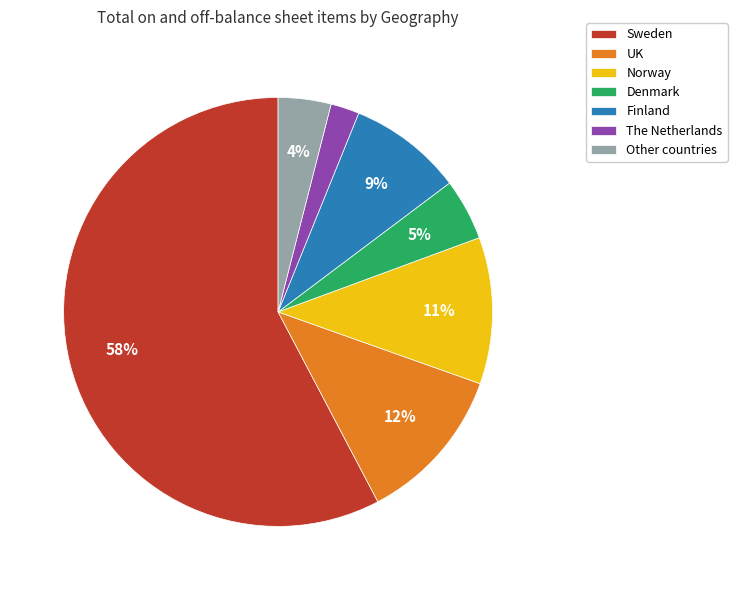

Between Sweden and UK, which is larger?

Sweden